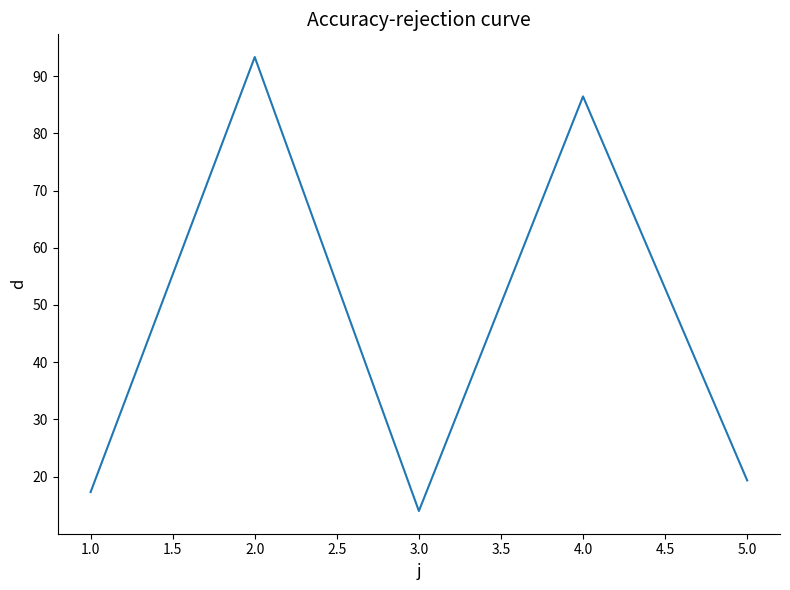

What is the approximate value at 5.0?

19.3